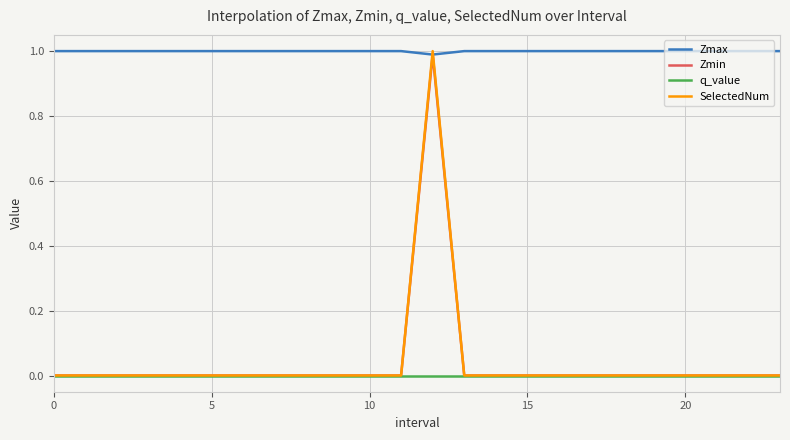

True or false: q_value and Zmax cross at least once.

False